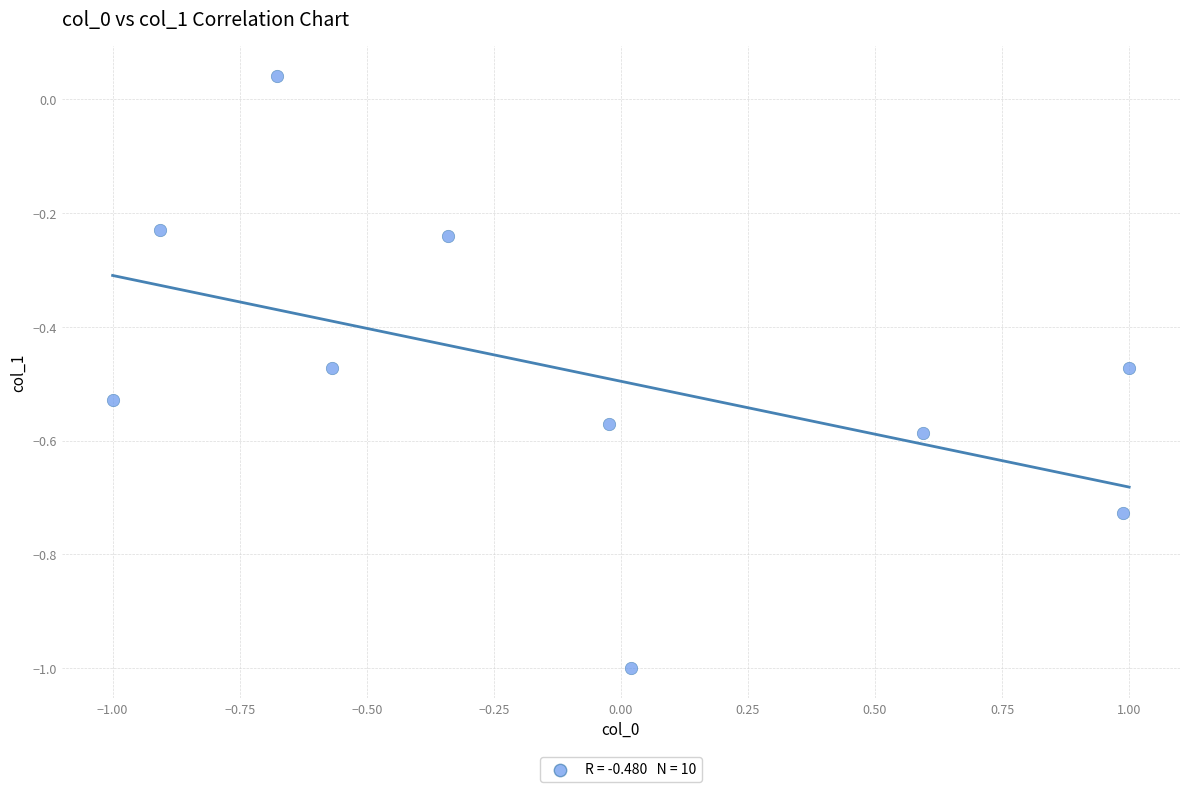

What is the range of X values (max minus min)?

2.0